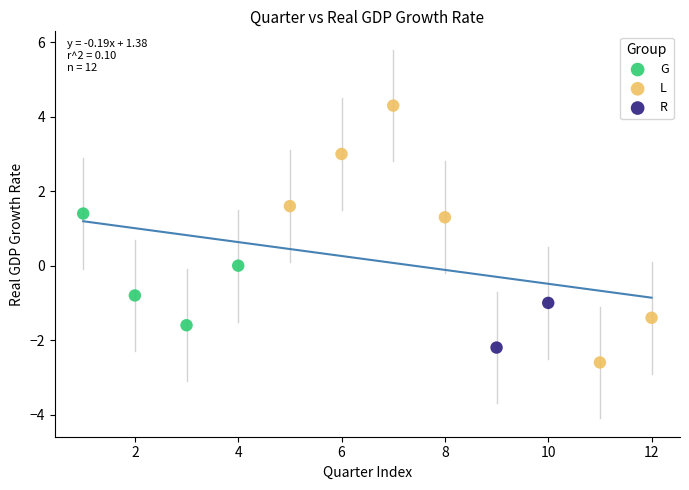

Which series contains the highest Y value?

L